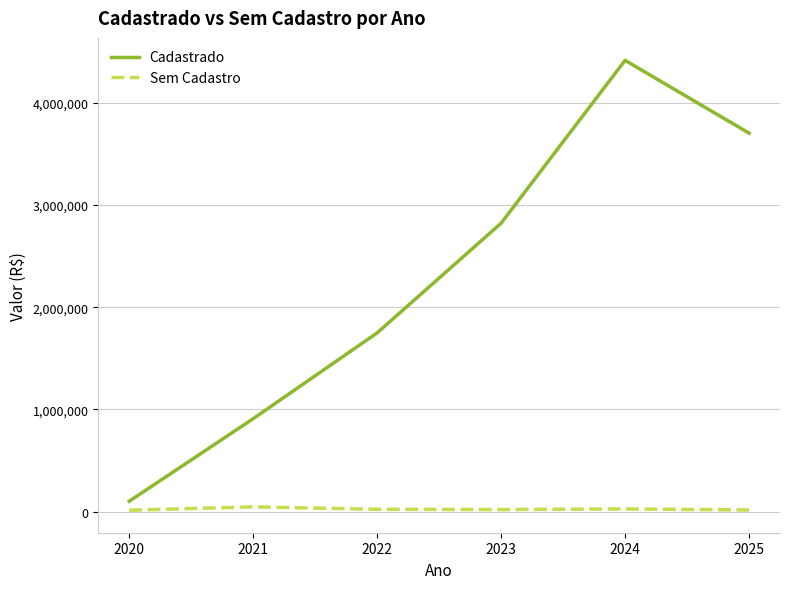

How many lines are shown in the chart?

2